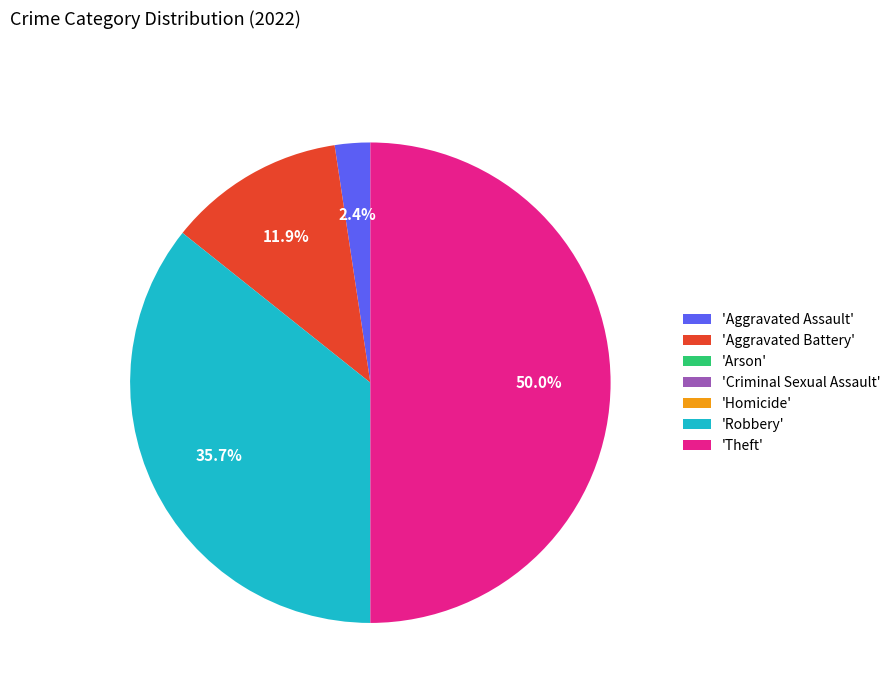

To the nearest percent, what is the difference between the largest and smallest slice percentages?

50%